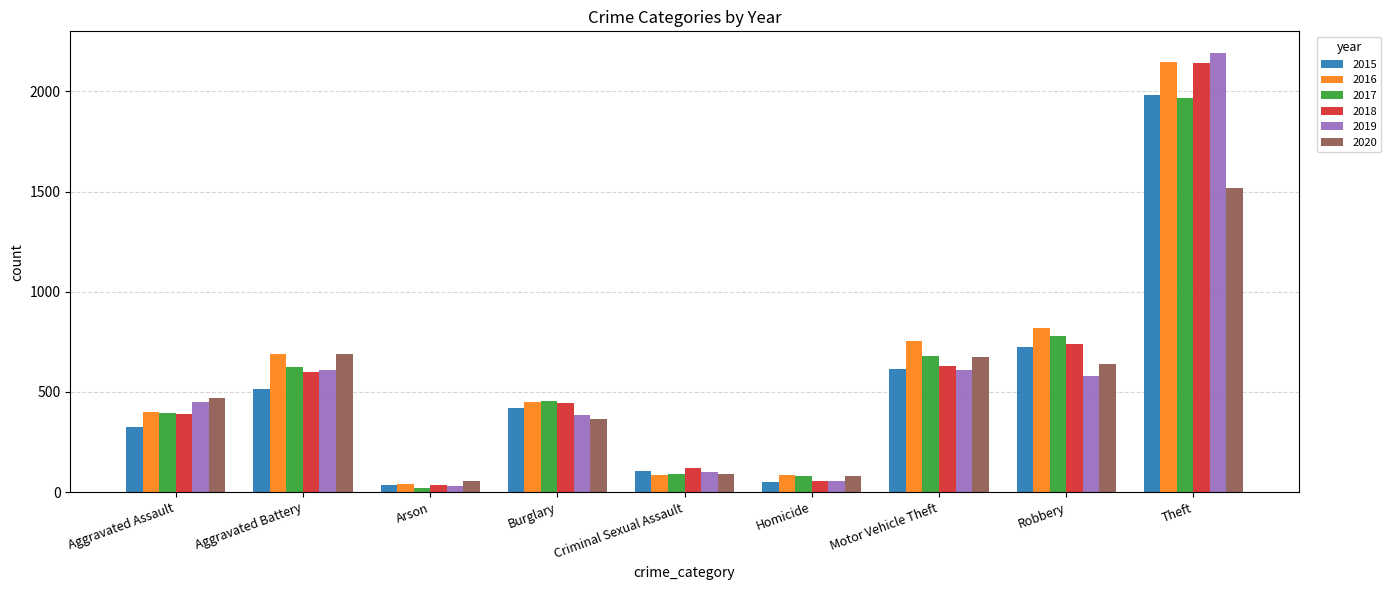

True or false: 2015 has a value of 726 at Robbery.

True